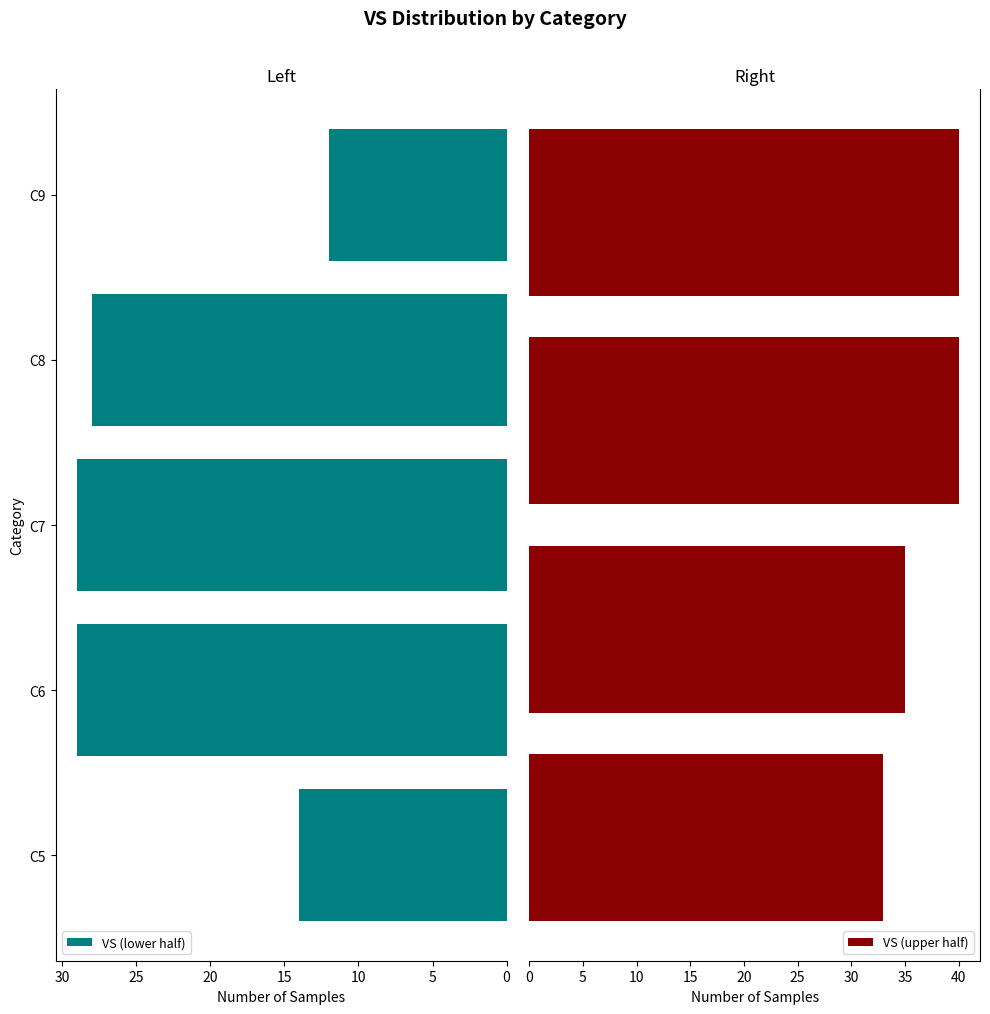

What is the average value?

29